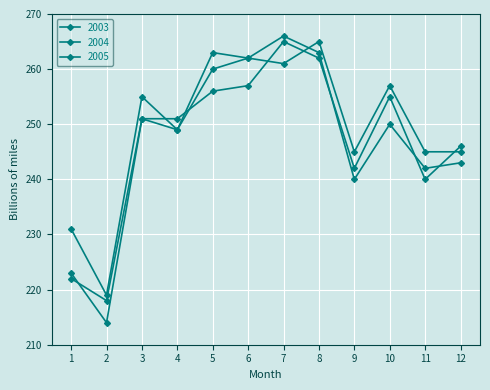

Between 10 and 11, which is larger?

10